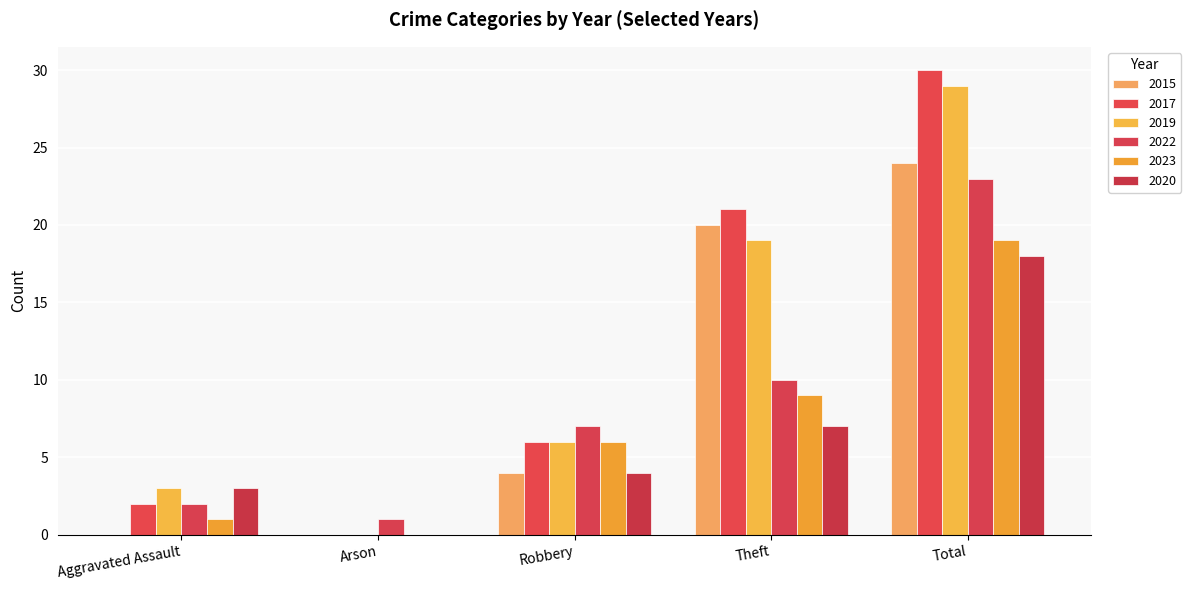

The value of 2020 at Arson is 11. True or false?

False